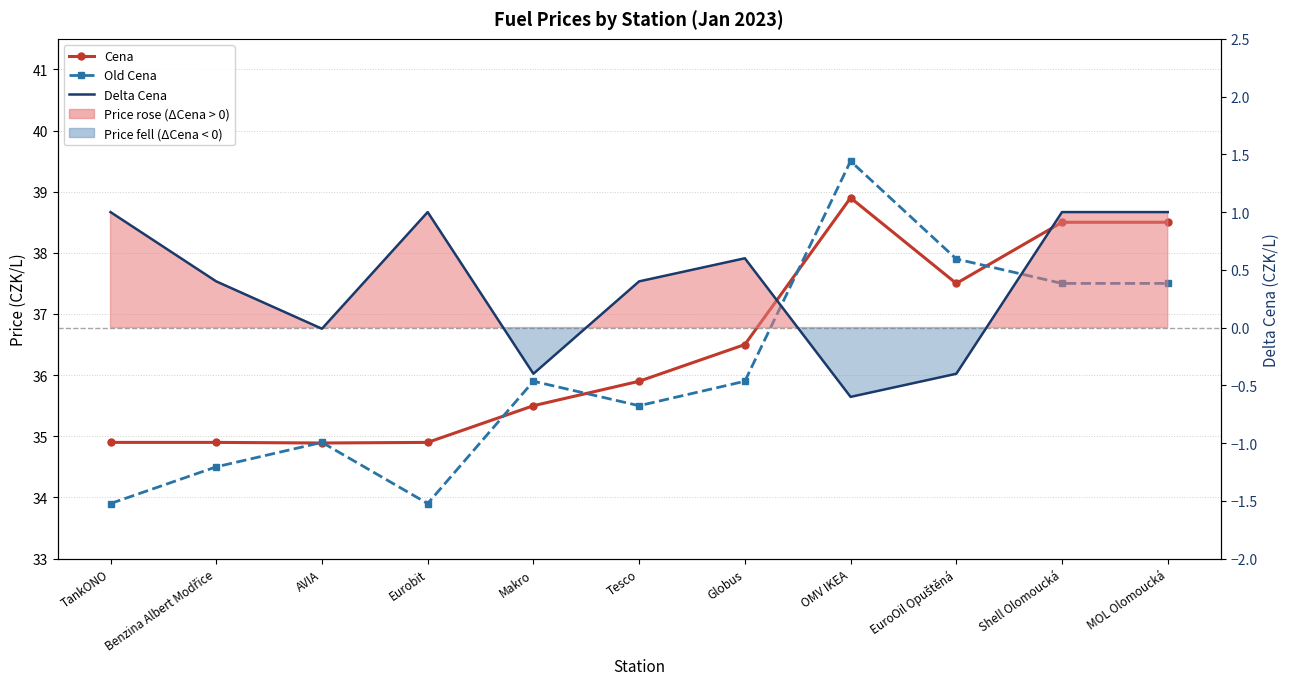

Is it true that Cena equals 51.4 at Eurobit?

False